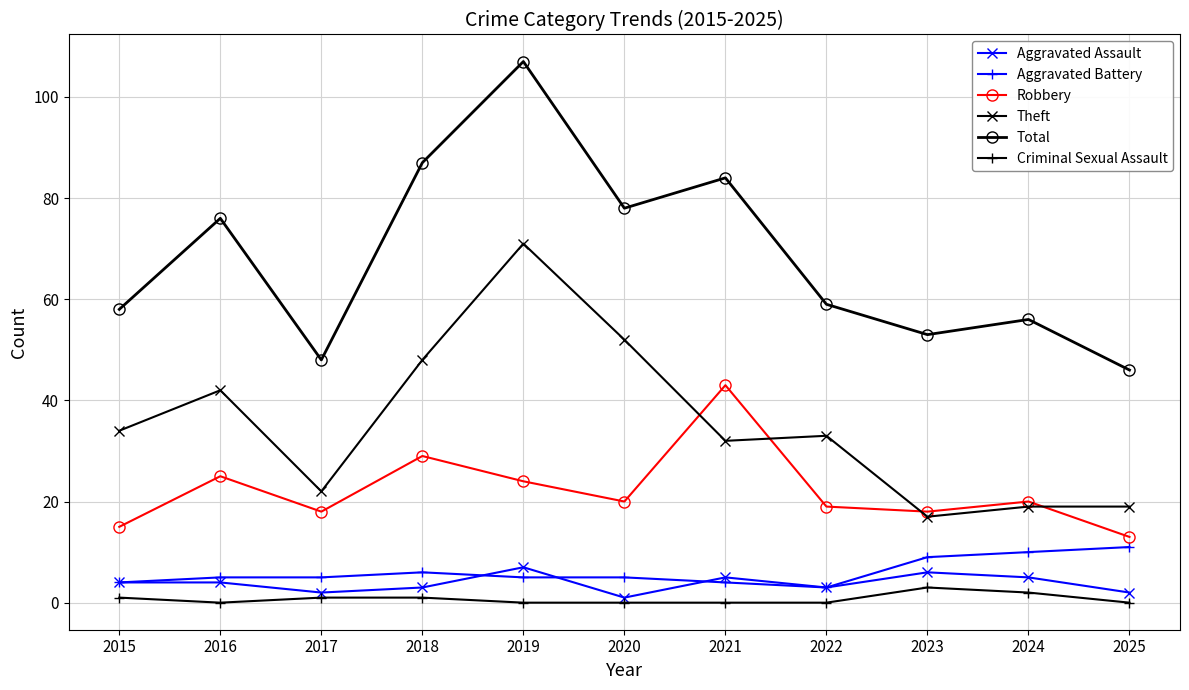

What is the greatest value displayed?

107